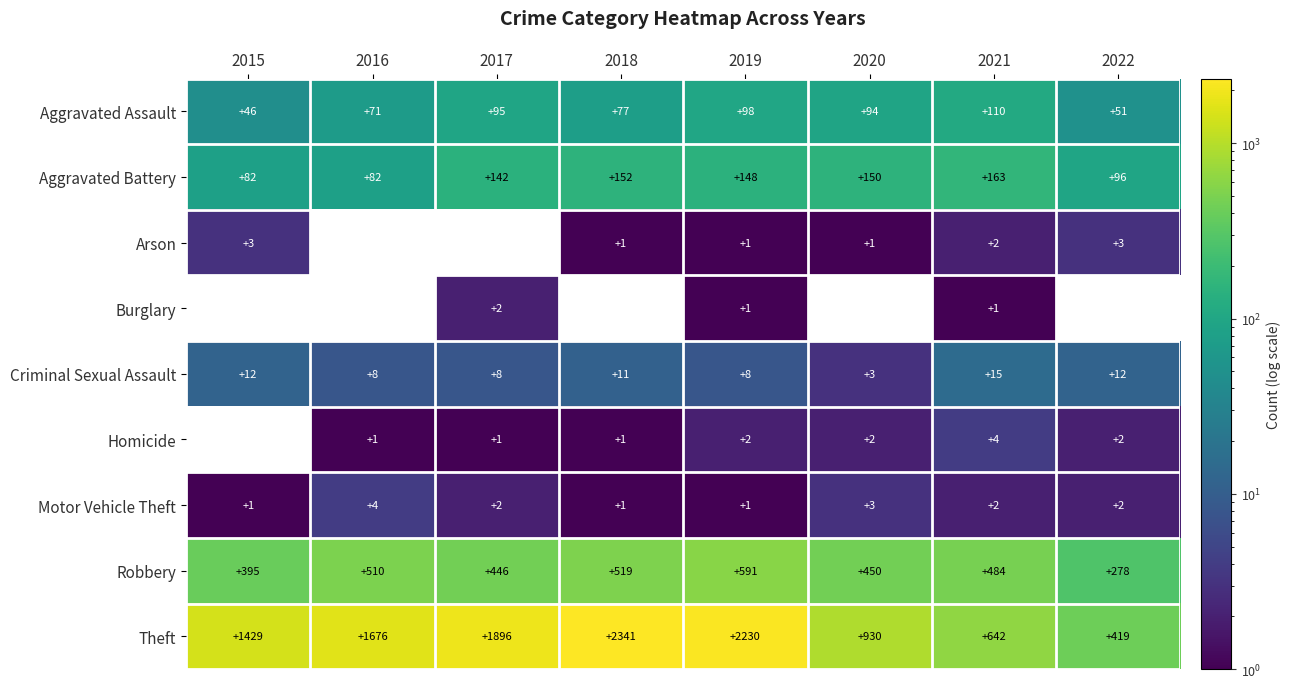

Which series changed the most between 2016 and 2021?

Theft